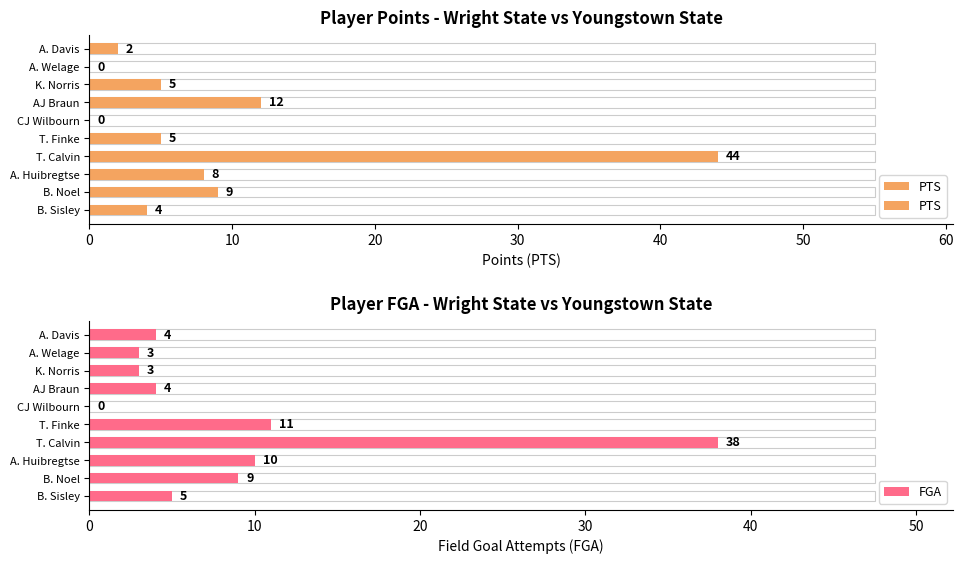

What is the sum of all values?

89